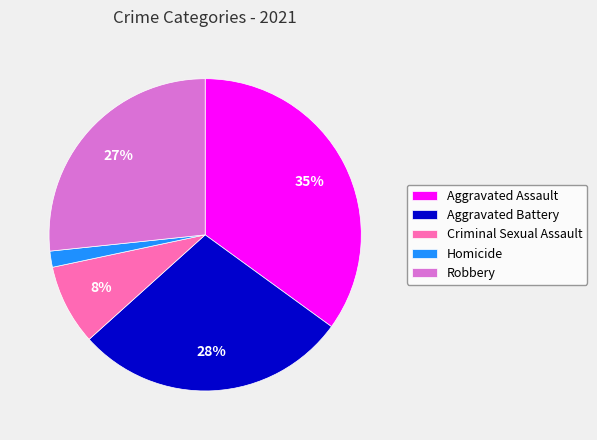

Which has a higher value, Criminal Sexual Assault or Homicide?

Criminal Sexual Assault